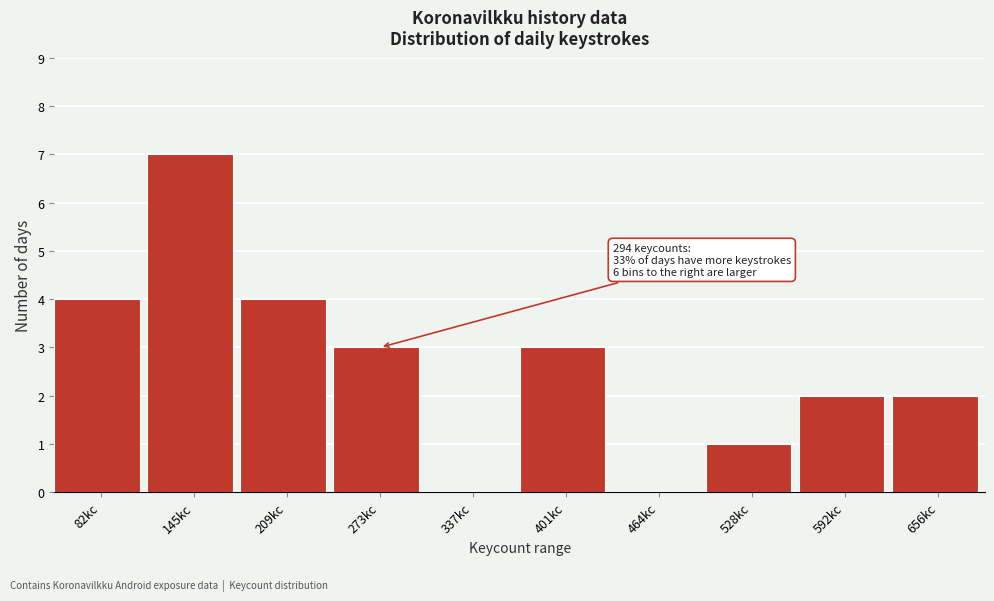

Reading left to right, list all the values displayed in this chart.

82kc=4	145kc=7	209kc=4	273kc=3	337kc=0	401kc=3	464kc=0	528kc=1	592kc=2	656kc=2